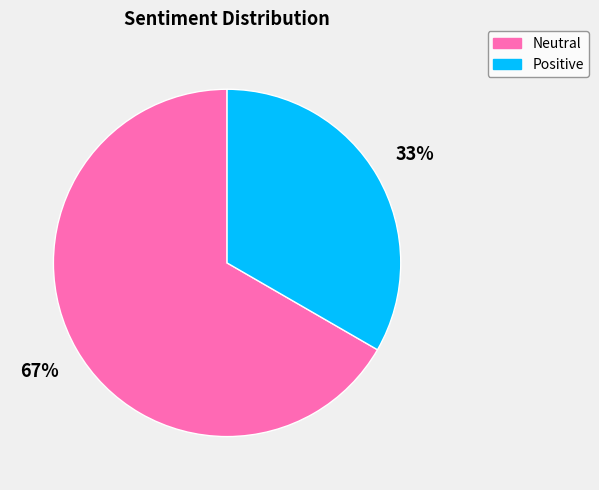

To the nearest percent, what portion does Neutral represent?

67%